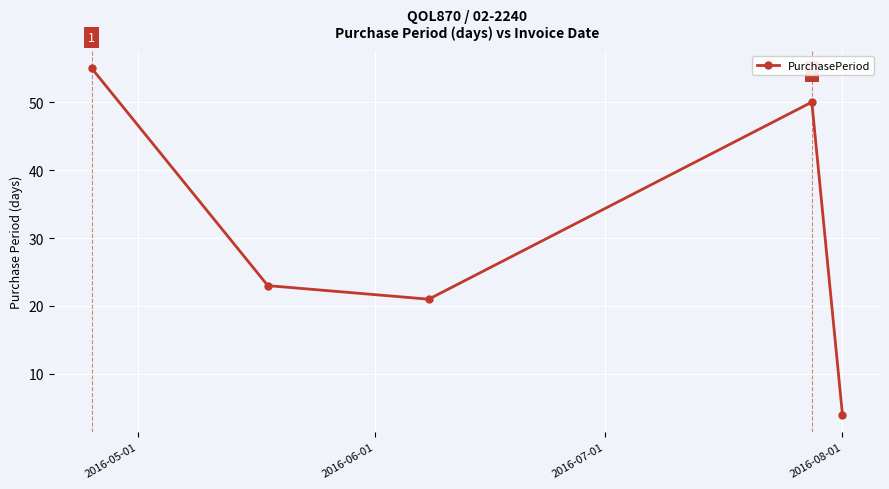

What is the value of the 2nd point from the left?

23